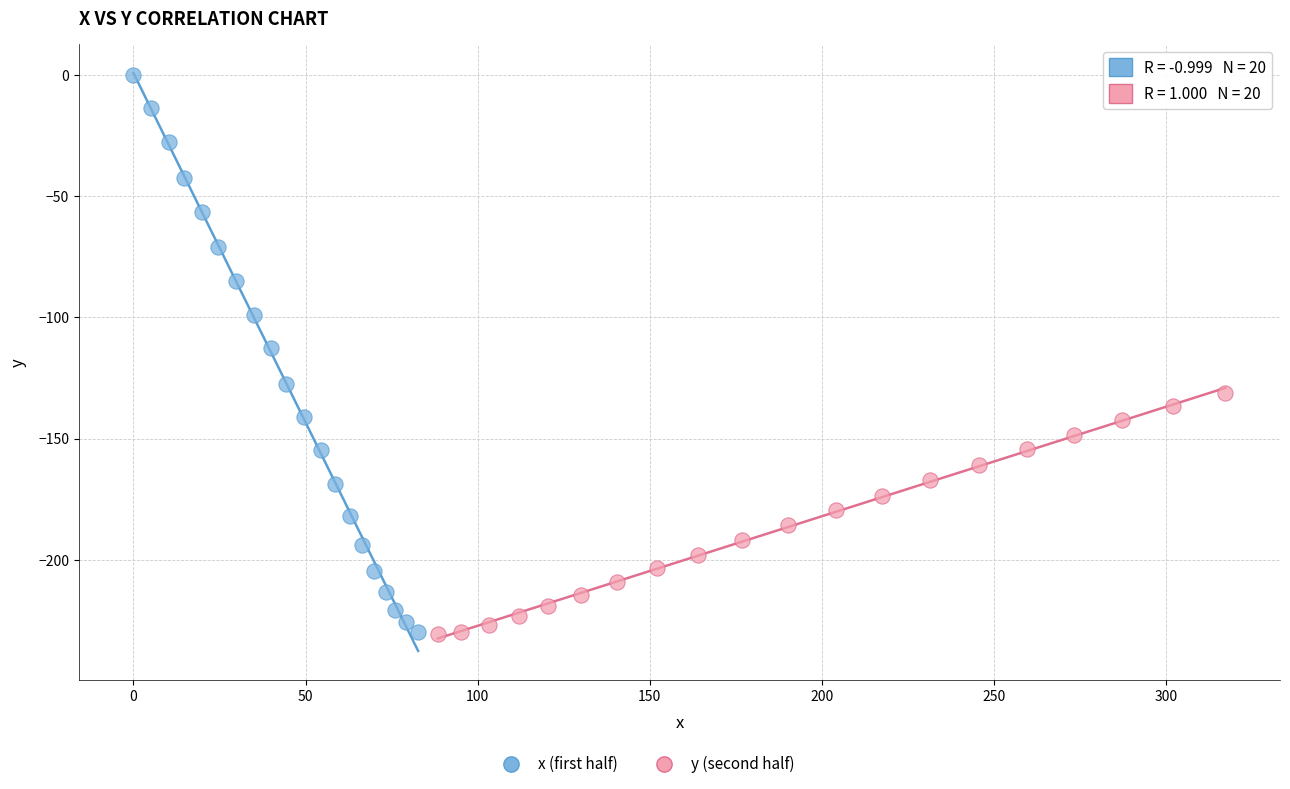

Which series has the largest Y range (max minus min)?

x (first half)